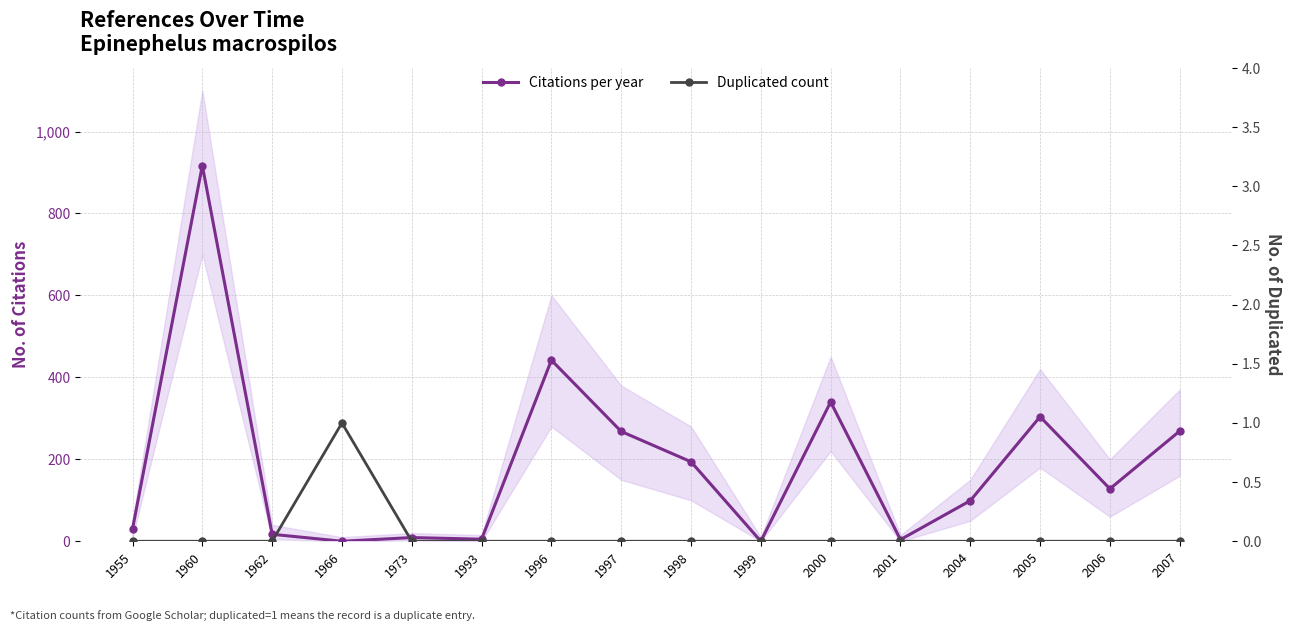

Reading left to right, extract all data points from this chart.

Citations per year: 30	917	17	0	9	5	442	268	194	0	340	4	99	304	128	269
Duplicated count: 0	0	0	1	0	0	0	0	0	0	0	0	0	0	0	0